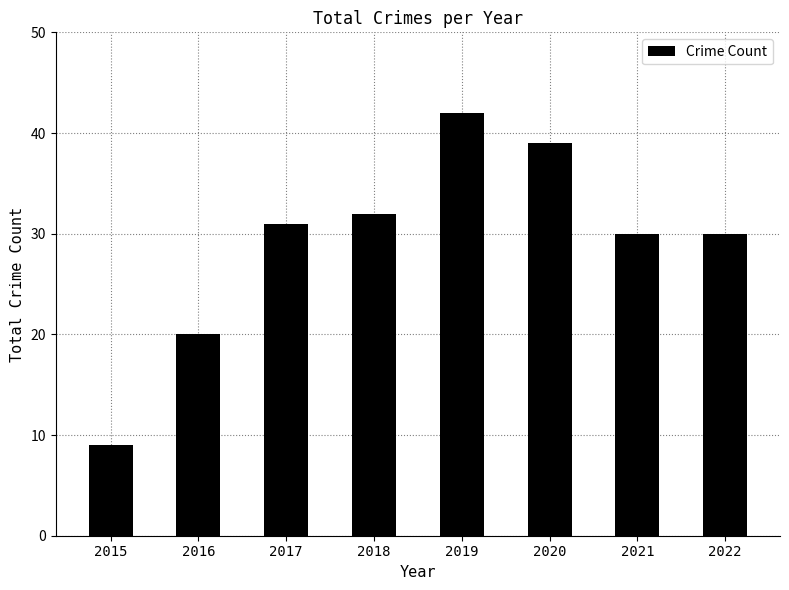

Is it true that the value at 2017 is 31?

True